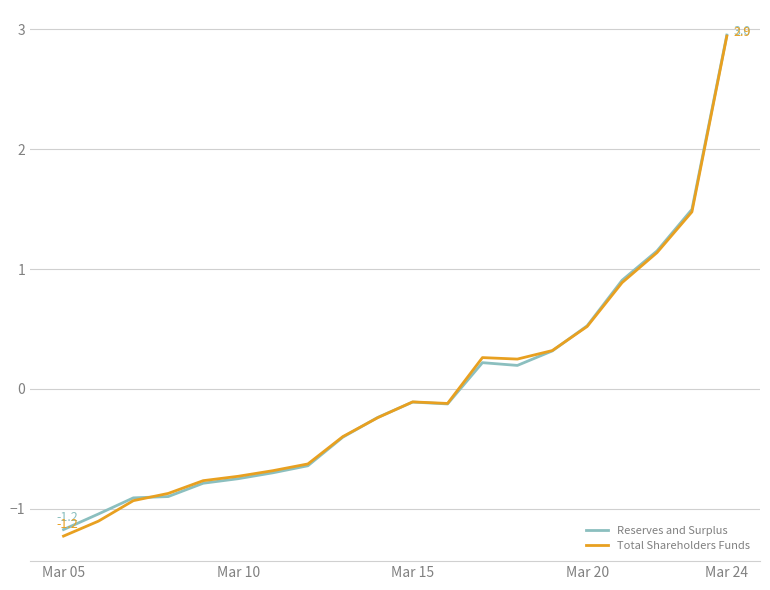

What is the lowest value of the Reserves and Surplus series?

-1.2